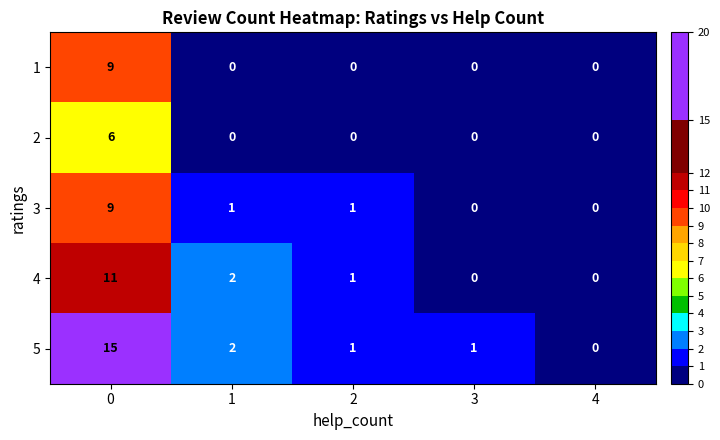

What is the difference between the highest and lowest values at 3?

1